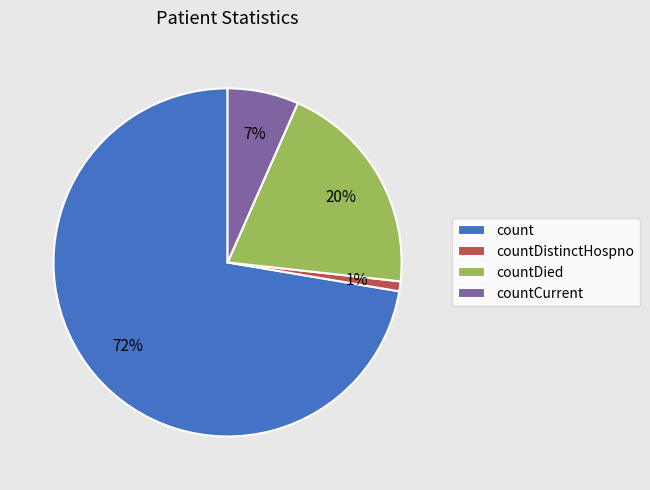

To the nearest percent, what is the average slice percentage?

25%